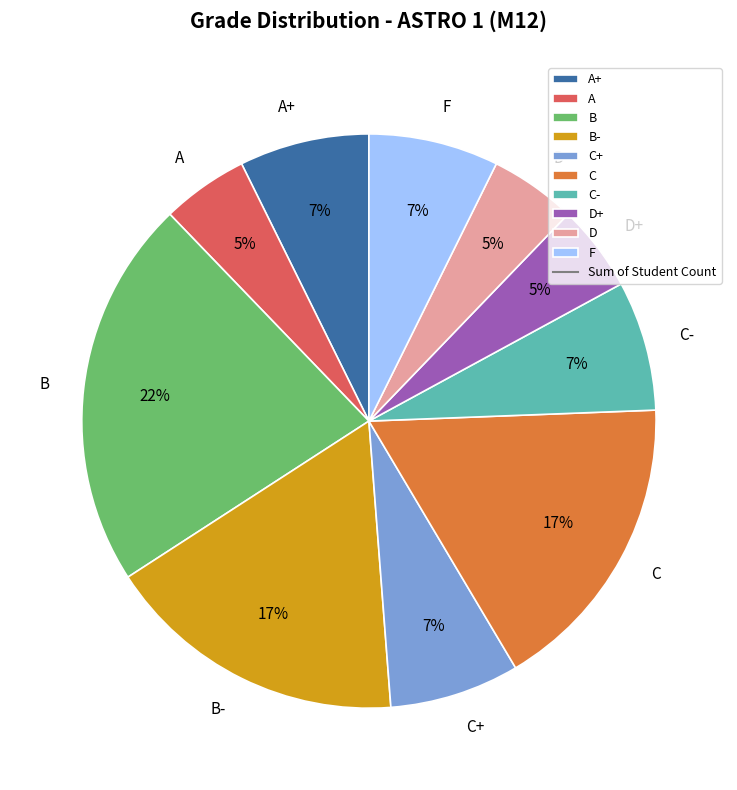

To the nearest percent, what portion does B represent?

22%